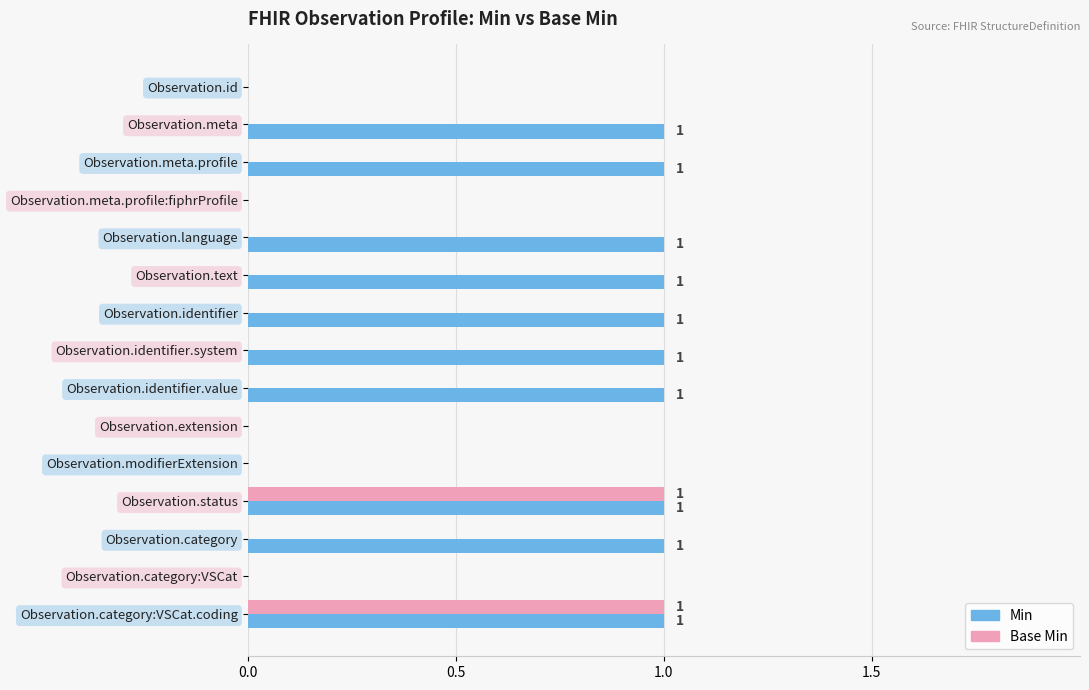

Which series has the largest total across all categories?

Min